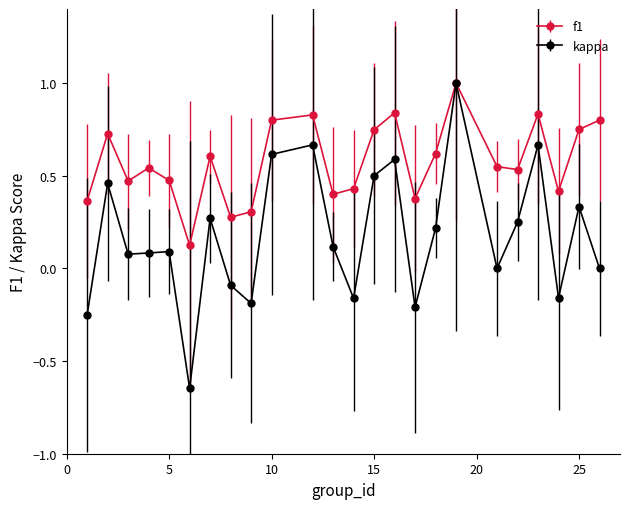

Which series has the largest total across all categories?

f1